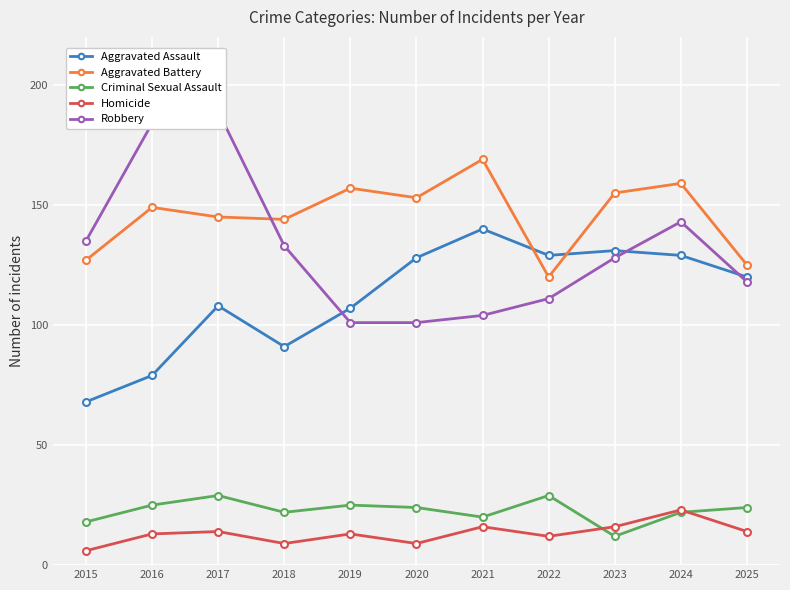

At which category does Criminal Sexual Assault reach its first local peak?

2017